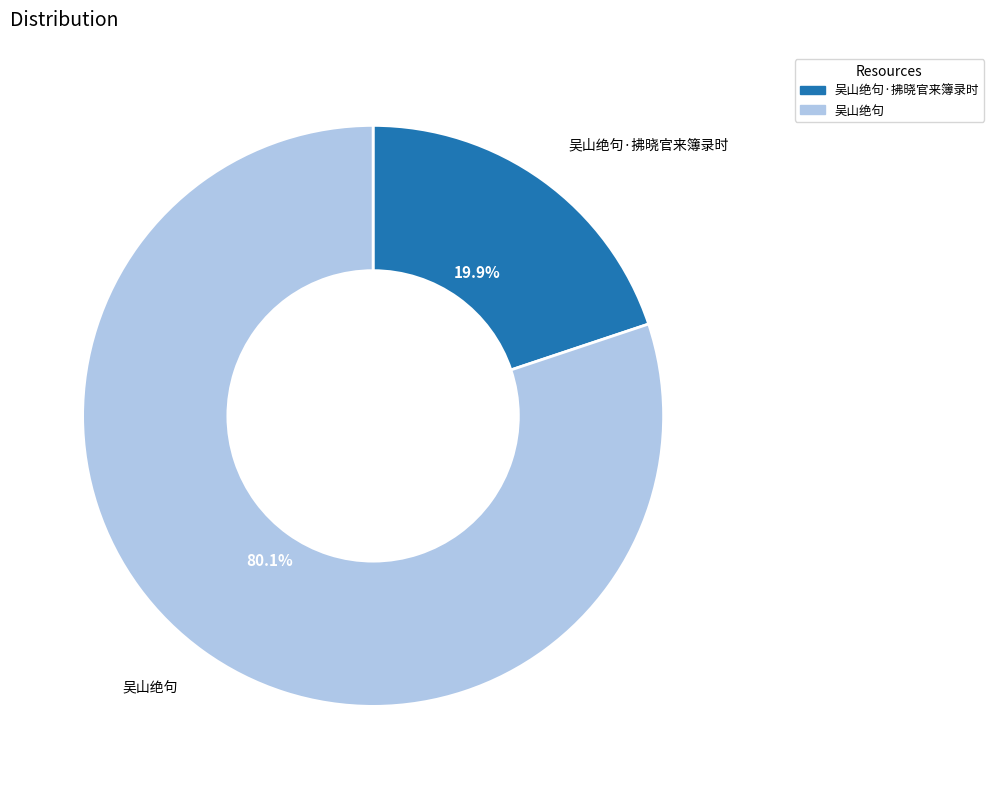

Is it true that 吴山绝句·拂晓官来簿录时 is 20% of the pie?

True